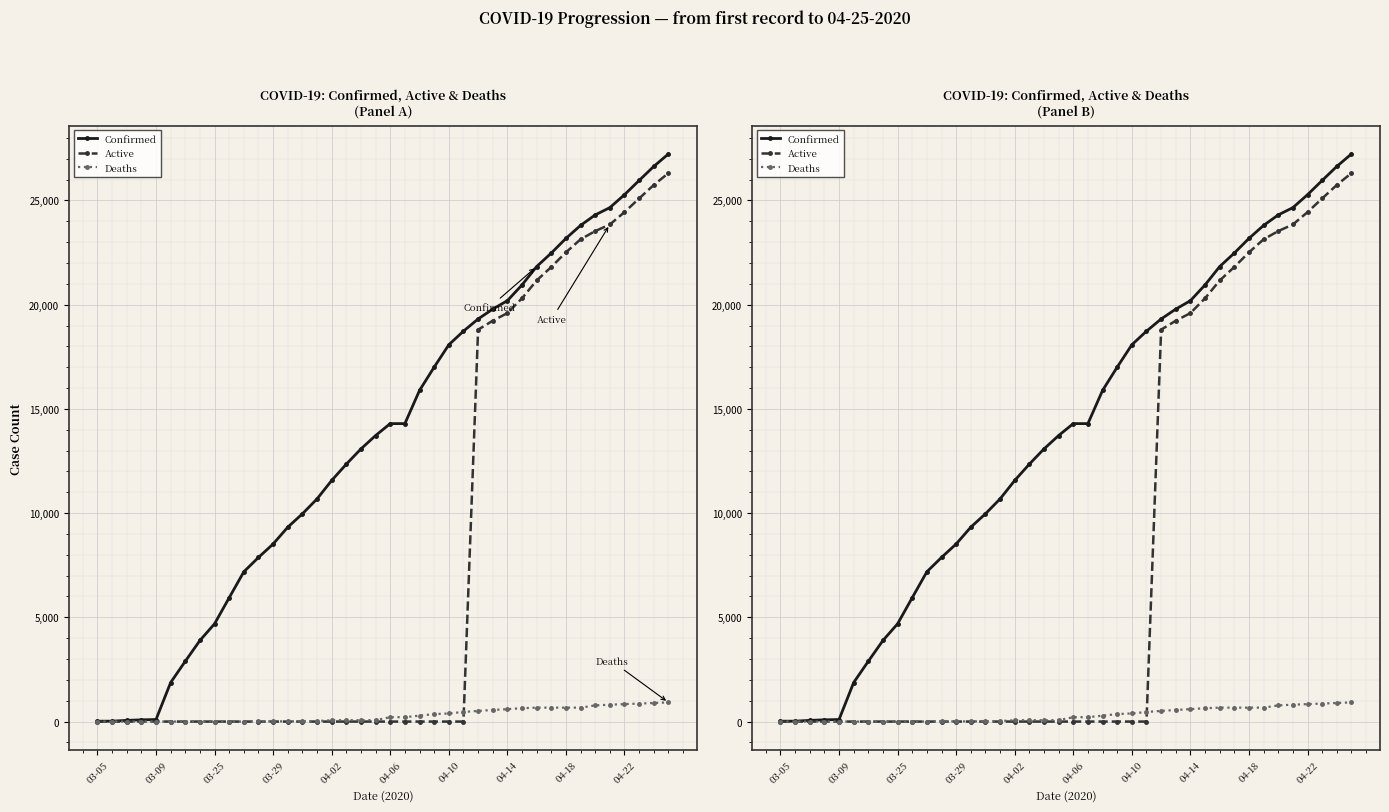

What is the difference between the highest and lowest values at 13?

9326